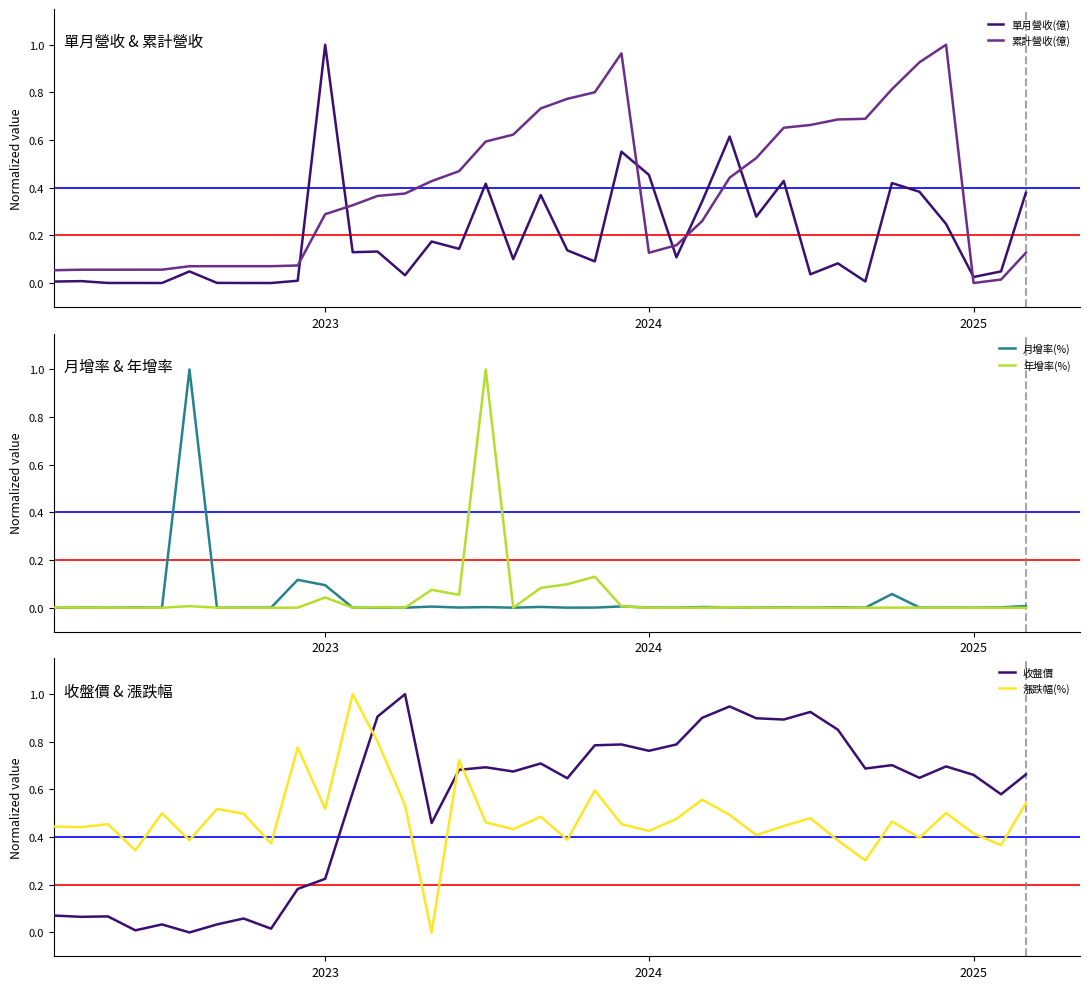

What is the difference between the second highest and second lowest values in the 年增率(%) series?

0.1